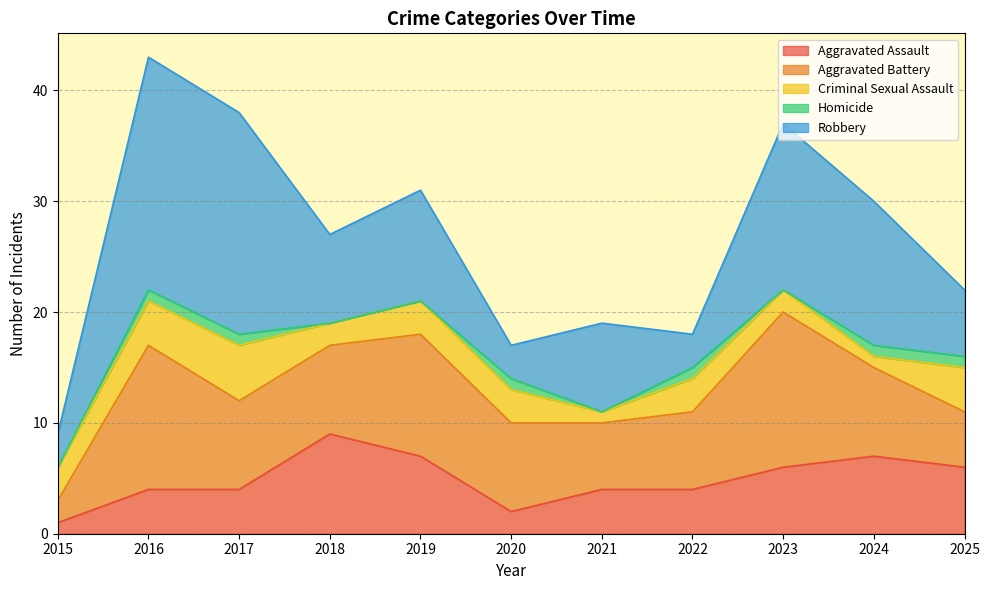

Which series has the largest range (max minus min)?

Robbery